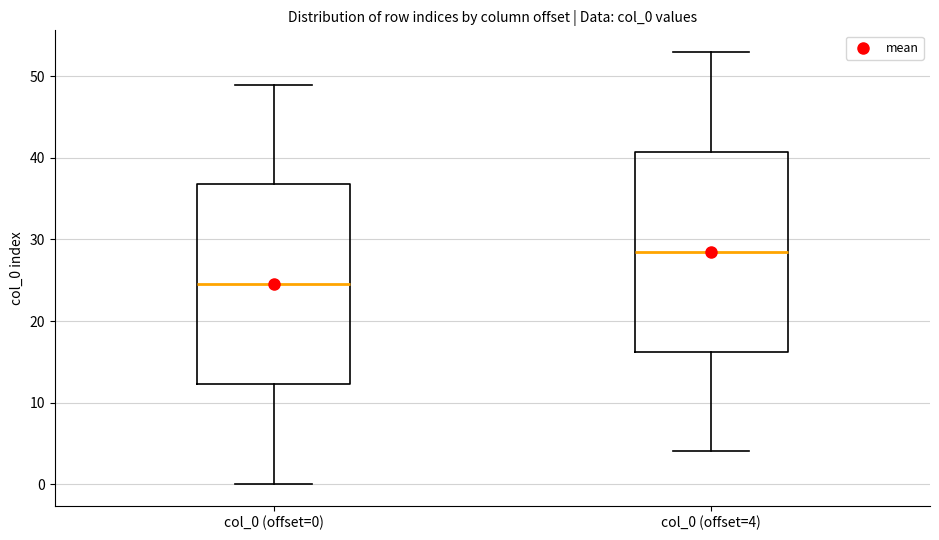

Reading left to right, read every box against the y-axis: the position of its median line, the range the box covers, and the ends of its whiskers. The values are not printed on the chart, so give them approximately, as read against the axis.

col_0 (offset=0): median 25, box 12 to 37, whiskers 0 to 49
col_0 (offset=4): median 29, box 16 to 41, whiskers 4 to 53